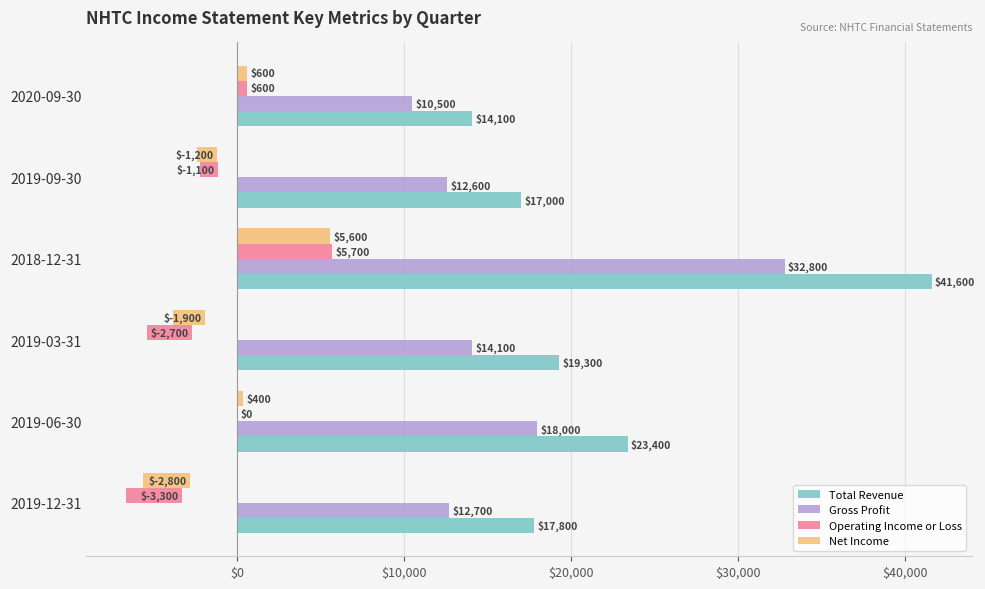

Does the chart contain any negative values?

Yes